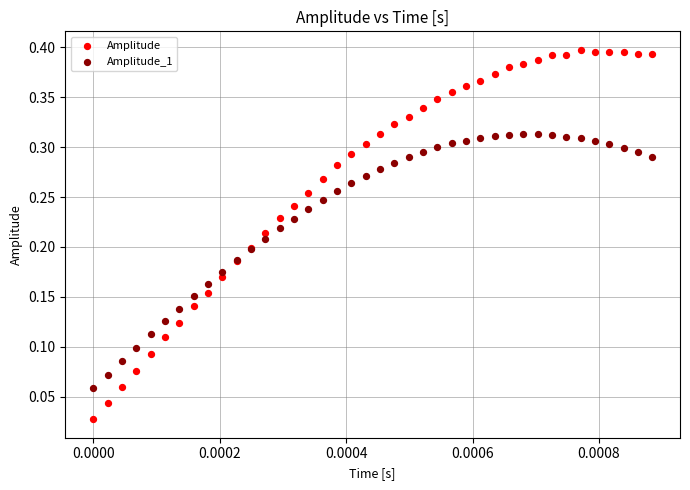

Which series contains the highest Y value?

Amplitude